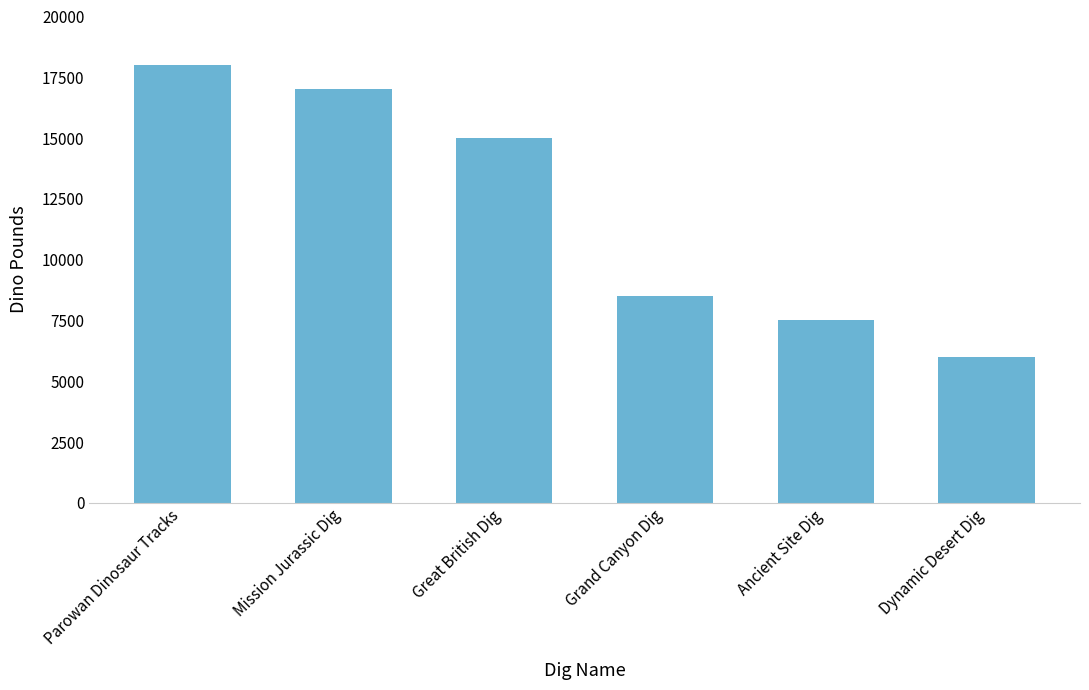

What value does the data have at Dynamic Desert Dig, to the nearest 10?

6000